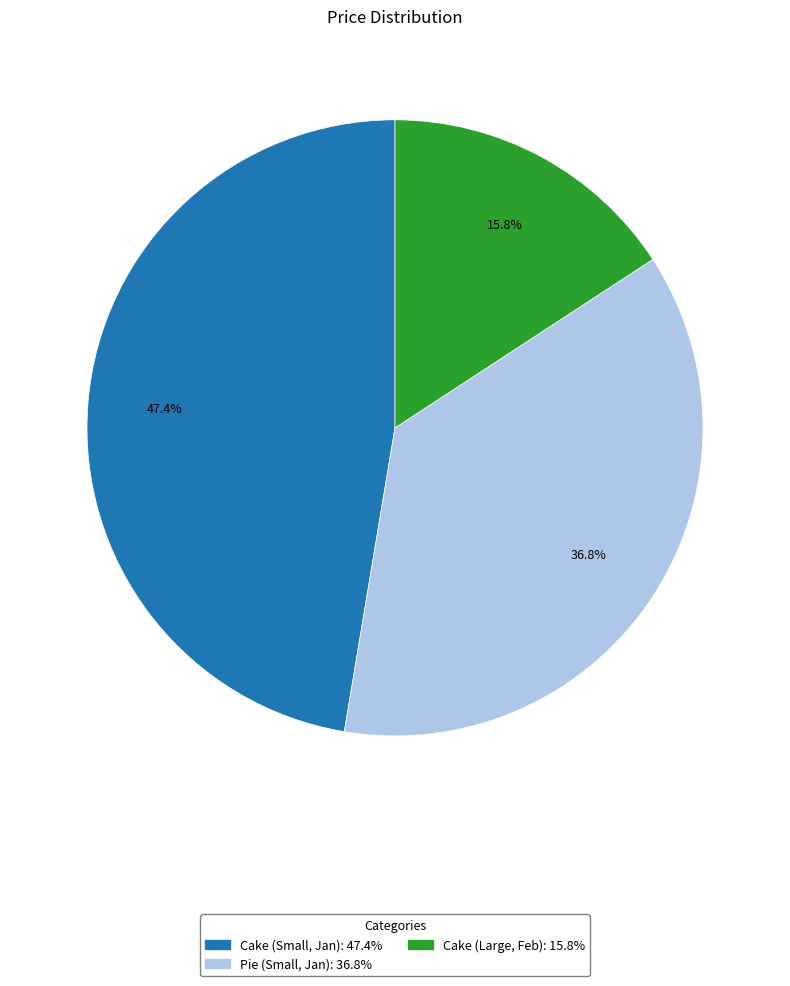

Is it true that Cake (Large, Feb) is 26% of the pie?

False